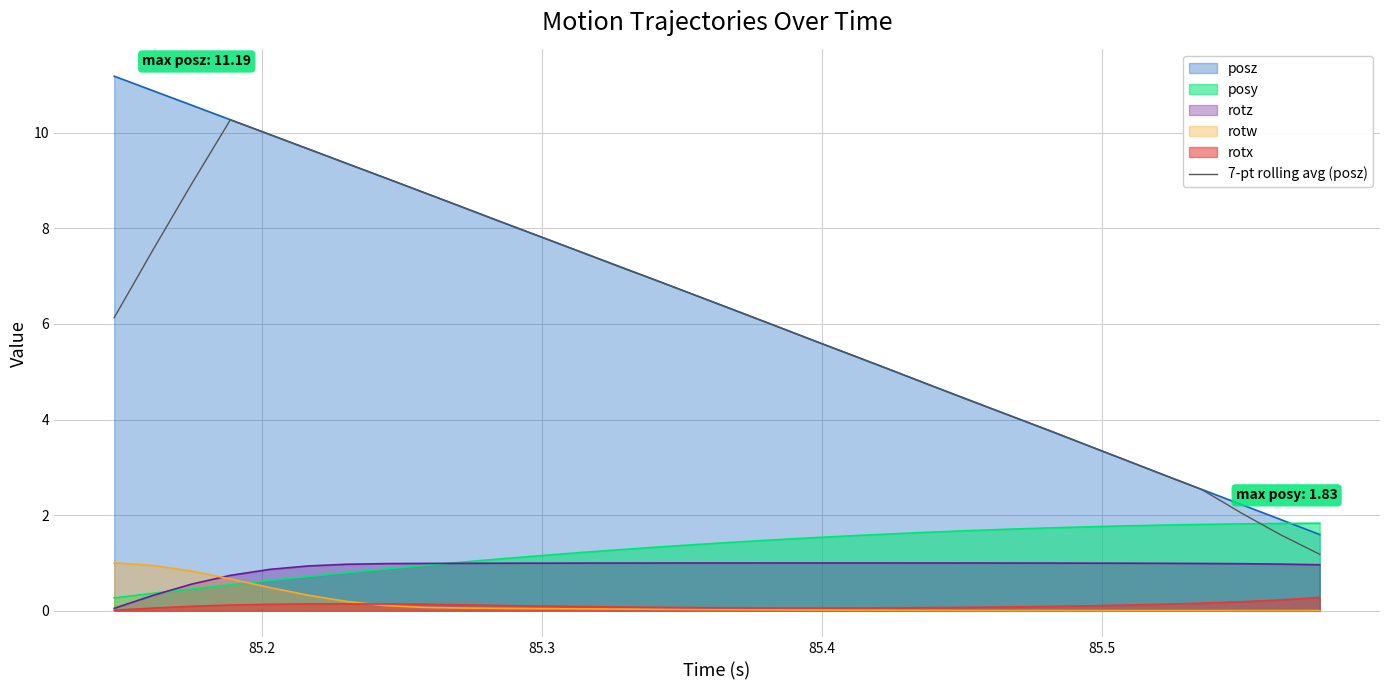

True or false: rotx and posz cross at least once.

False